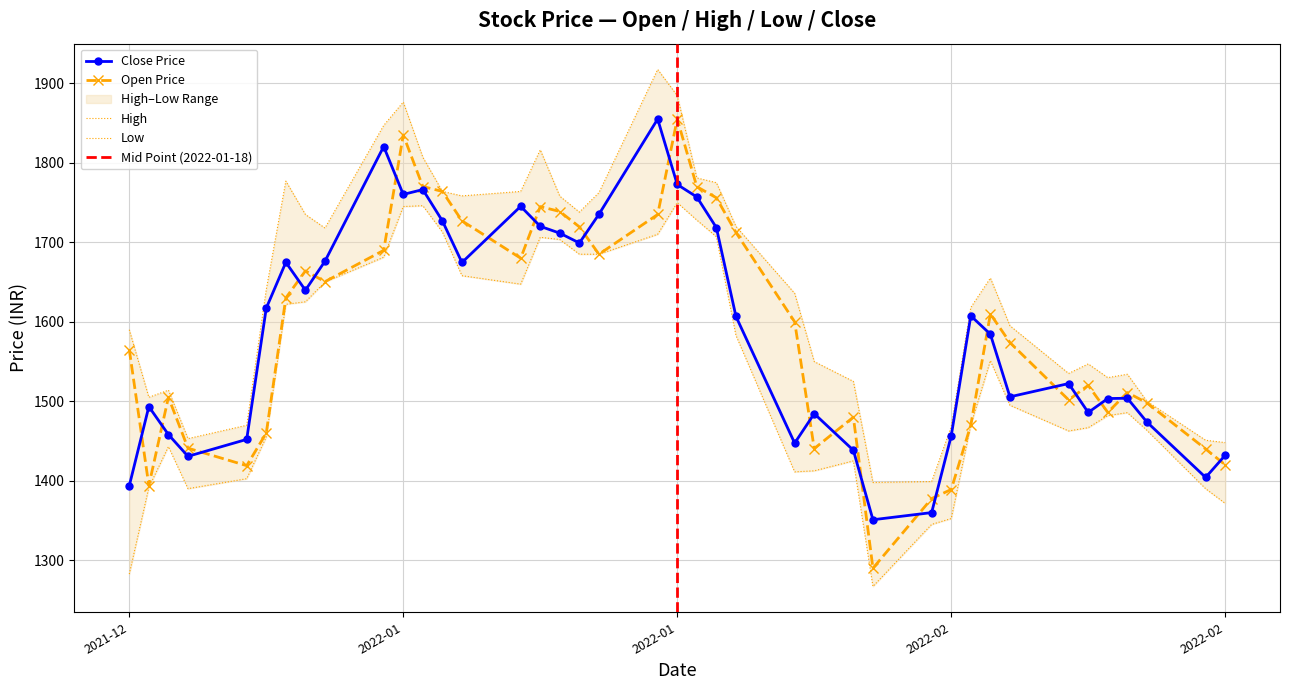

True or false: open and low intersect in this chart.

False